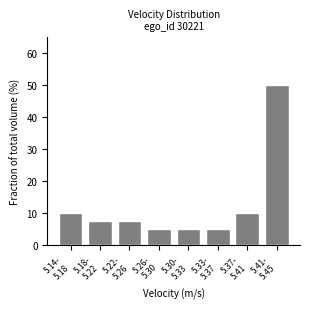

Reading left to right, transcribe all the data shown in this chart.

10.0	7.5	7.5	5.0	5.0	5.0	10.0	50.0